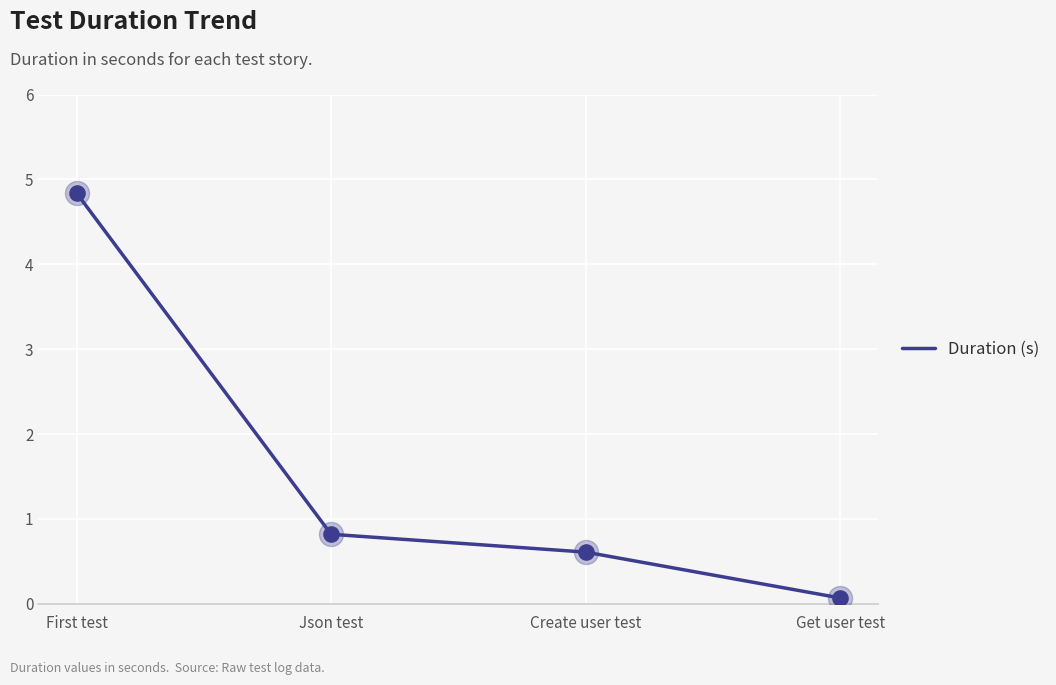

Which has a higher value, Get user test or First test?

First test